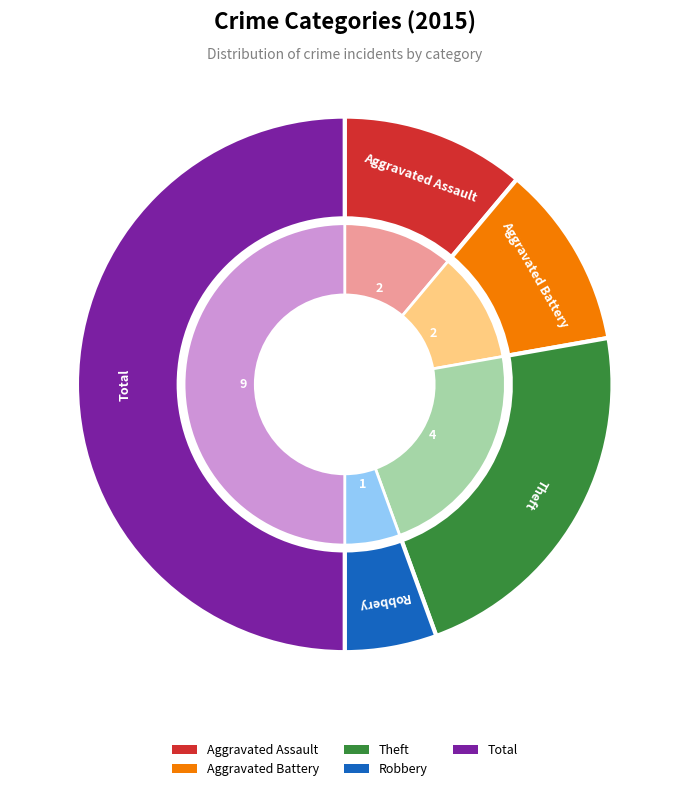

Count the number of slices in the pie.

5